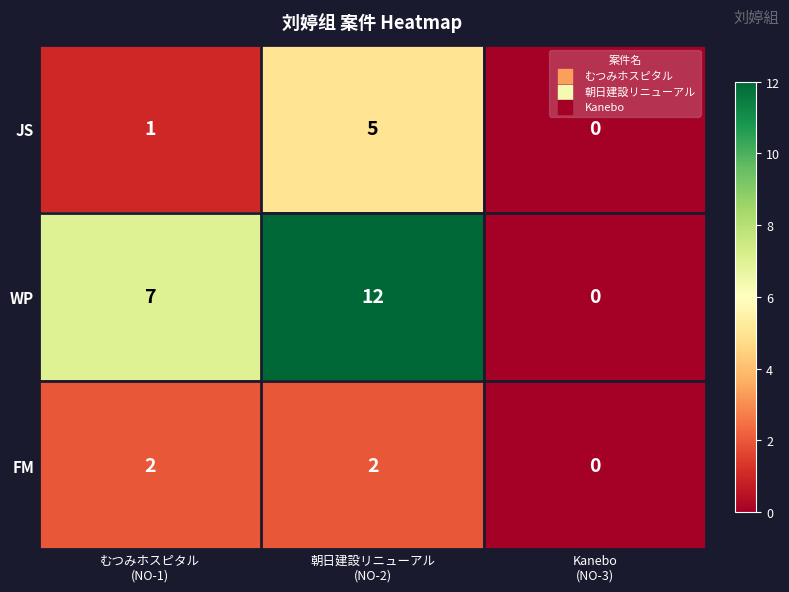

What is the difference between the maximum and second lowest values in the JS series?

4